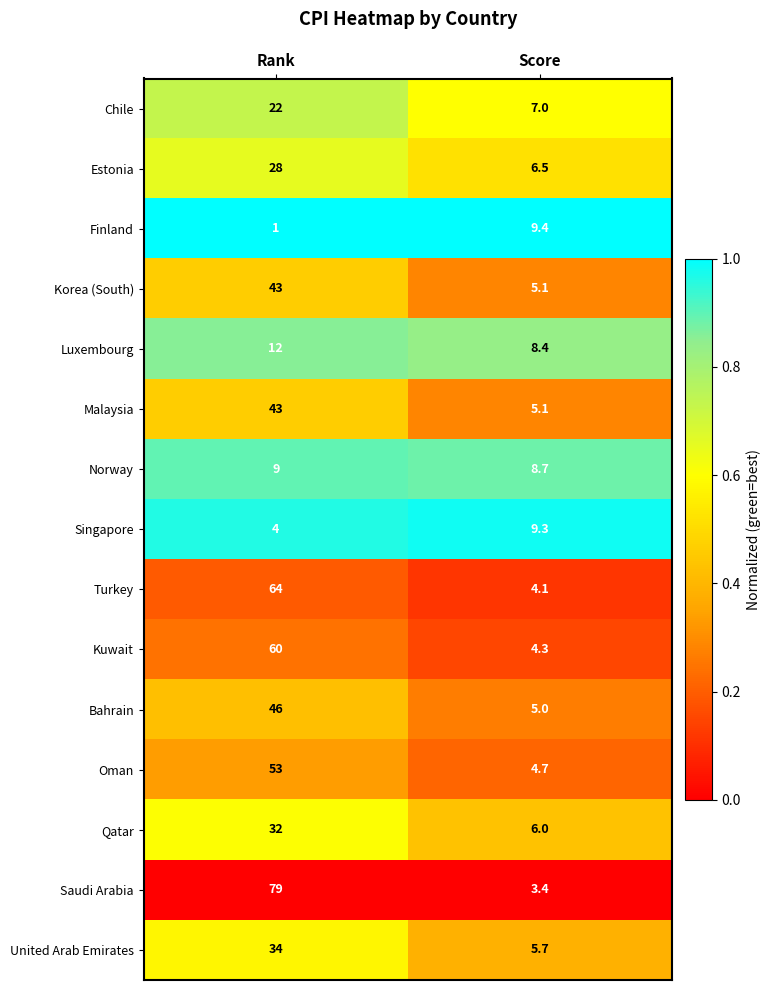

The Bahrain series shows 8.3 at Score. True or false?

False